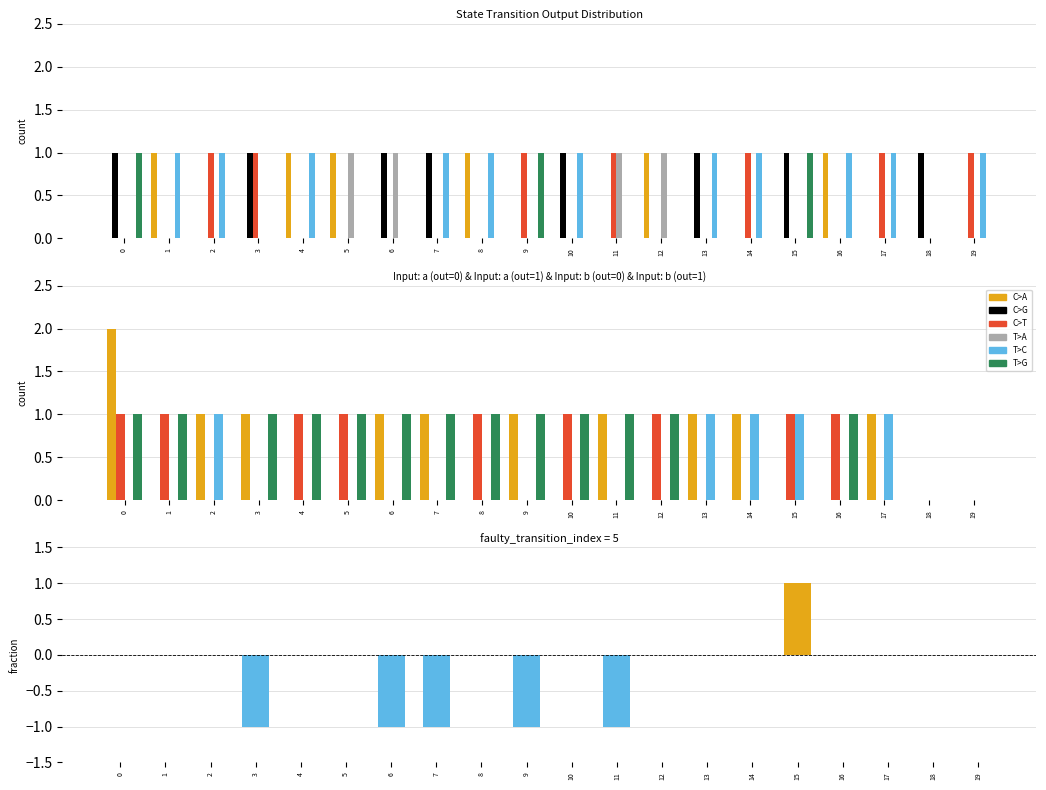

Reading left to right, transcribe all the data shown in this chart.

C>A: 0	1	0	0	1	1	0	0	1	0	0	0	1	0	0	0	1	0	0	0
C>G: 1	0	0	1	0	0	1	1	0	0	1	0	0	1	0	1	0	0	1	0
C>T: 0	0	1	1	0	0	0	0	0	1	0	1	0	0	1	0	0	1	0	1
T>A: 0	0	0	0	0	1	1	0	0	0	0	1	1	0	0	0	0	0	0	0
T>C: 0	1	1	0	1	0	0	1	1	0	1	0	0	1	1	0	1	1	0	1
T>G: 1	0	0	0	0	0	0	0	0	1	0	0	0	0	0	1	0	0	0	0